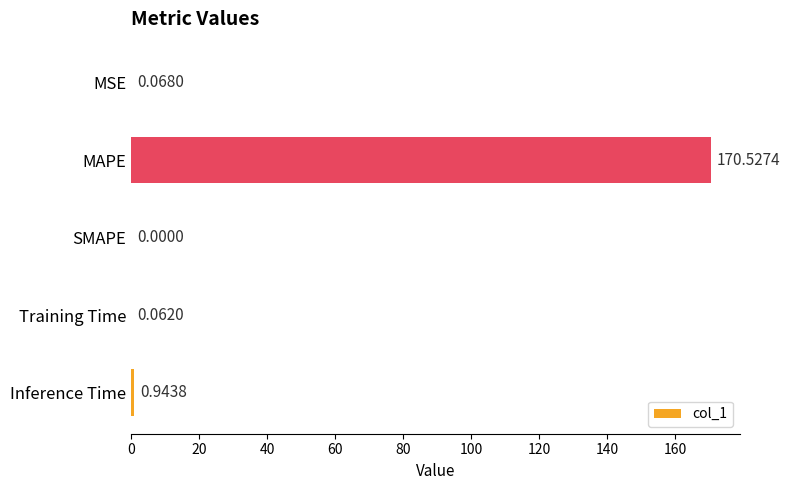

What is the sum of all values?

171.6